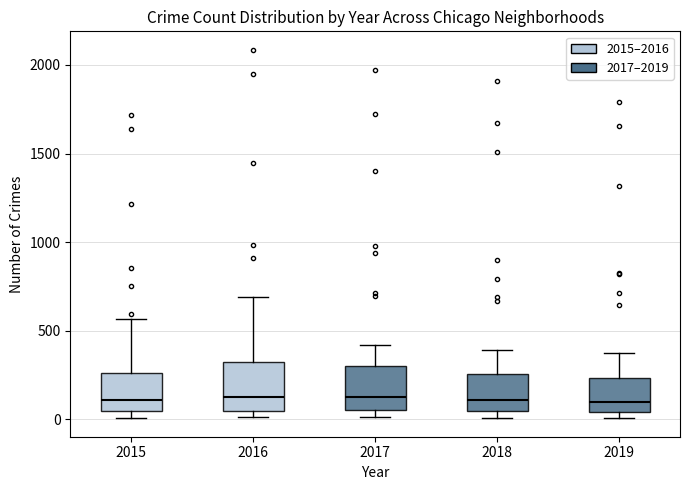

Reading left to right, transcribe this box plot: for each box, give where its median line is, the range the box spans, and where its two whiskers end, as read against the y-axis. The values are not printed on the chart, so give them approximately, as read against the axis.

2015: median 100, box 50 to 250, whiskers 0 to 550
2016: median 150, box 50 to 300, whiskers 0 to 700
2017: median 100, box 50 to 300, whiskers 0 to 400
2018: median 100, box 50 to 250, whiskers 0 to 400
2019: median 100, box 50 to 250, whiskers 0 to 400